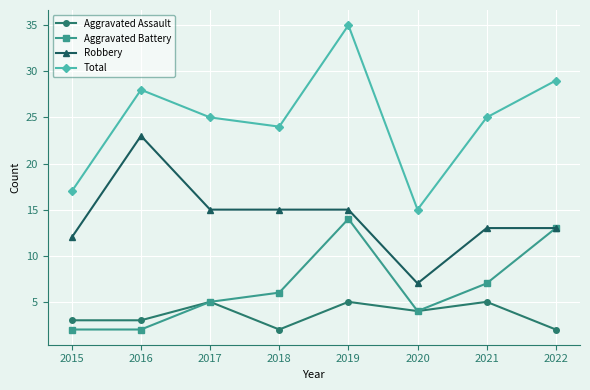

What are all the series names shown in the legend?

Aggravated Assault, Aggravated Battery, Robbery, Total